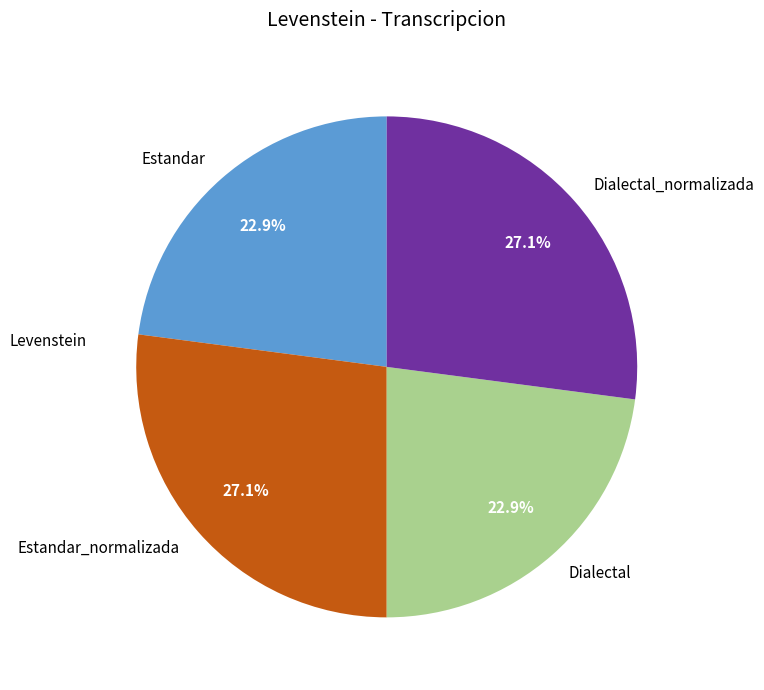

Is there a majority slice in this chart?

No